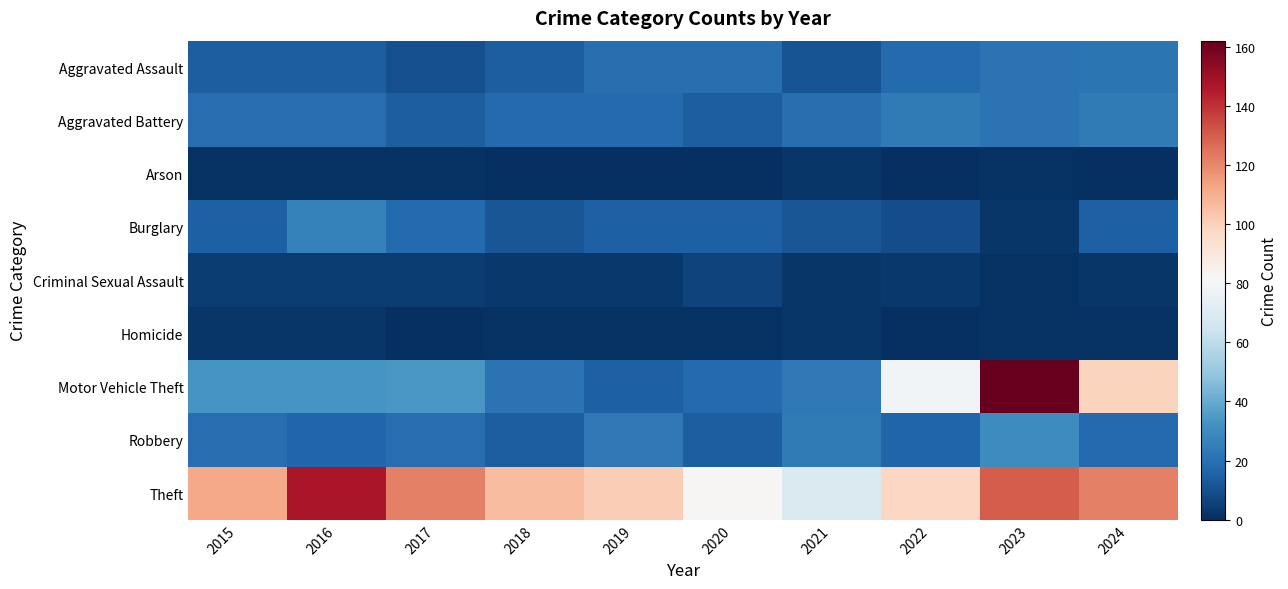

Reading left to right, list all the values displayed in this chart.

Aggravated Assault: 2015=14	2016=14	2017=10	2018=14	2019=20	2020=20	2021=11	2022=18	2023=21	2024=22
Aggravated Battery: 2015=19	2016=19	2017=14	2018=18	2019=18	2020=14	2021=20	2022=24	2023=21	2024=24
Arson: 2015=1	2016=1	2017=1	2018=0	2019=0	2020=0	2021=2	2022=0	2023=1	2024=0
Burglary: 2015=15	2016=26	2017=18	2018=12	2019=15	2020=15	2021=12	2022=9	2023=2	2024=15
Criminal Sexual Assault: 2015=4	2016=4	2017=4	2018=3	2019=3	2020=6	2021=2	2022=3	2023=1	2024=2
Homicide: 2015=2	2016=2	2017=0	2018=1	2019=1	2020=1	2021=2	2022=0	2023=1	2024=1
Motor Vehicle Theft: 2015=33	2016=33	2017=34	2018=21	2019=15	2020=18	2021=23	2022=79	2023=162	2024=99
Robbery: 2015=19	2016=17	2017=19	2018=14	2019=23	2020=14	2021=24	2022=16	2023=30	2024=18
Theft: 2015=112	2016=147	2017=122	2018=106	2019=101	2020=82	2021=69	2022=98	2023=130	2024=122